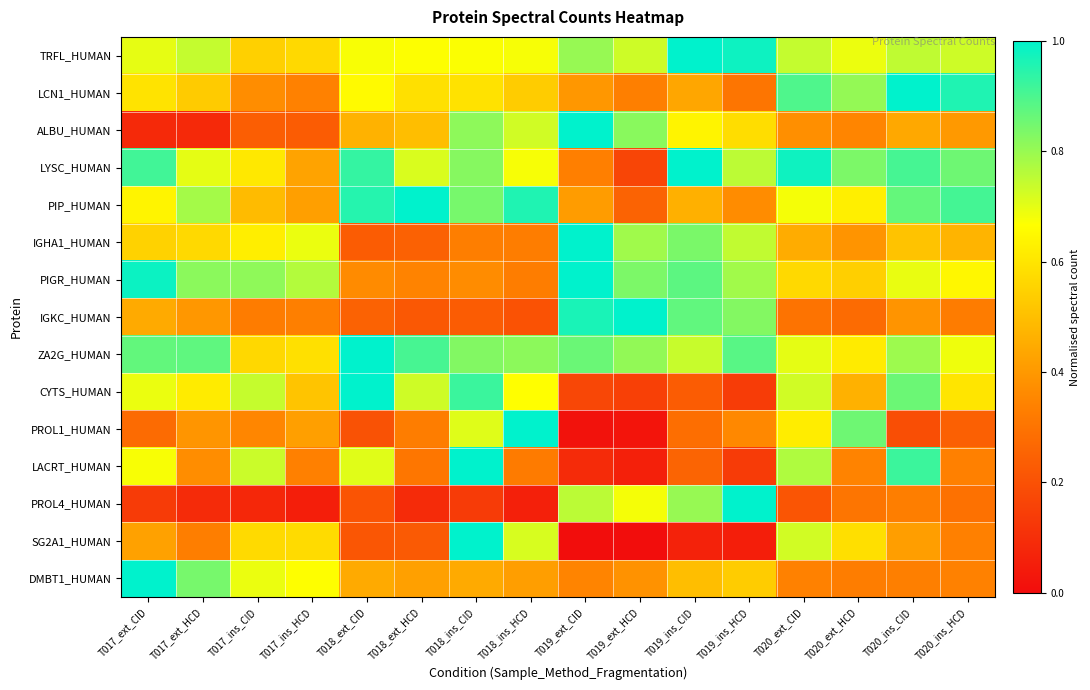

List the series in order of their peak value, highest first.

TRFL_HUMAN, LCN1_HUMAN, ALBU_HUMAN, LYSC_HUMAN, PIP_HUMAN, IGHA1_HUMAN, PIGR_HUMAN, IGKC_HUMAN, ZA2G_HUMAN, CYTS_HUMAN, PROL1_HUMAN, LACRT_HUMAN, PROL4_HUMAN, SG2A1_HUMAN, DMBT1_HUMAN